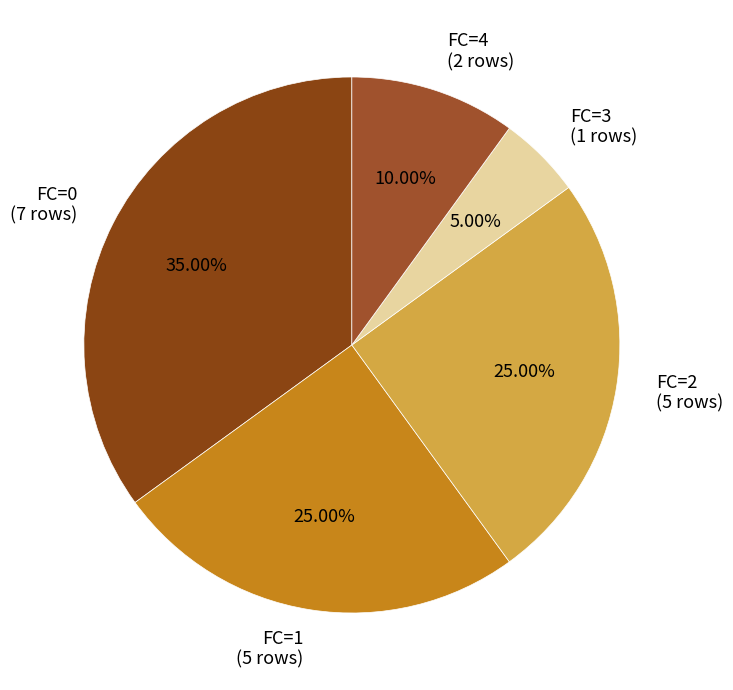

Does any single category account for the majority?

No